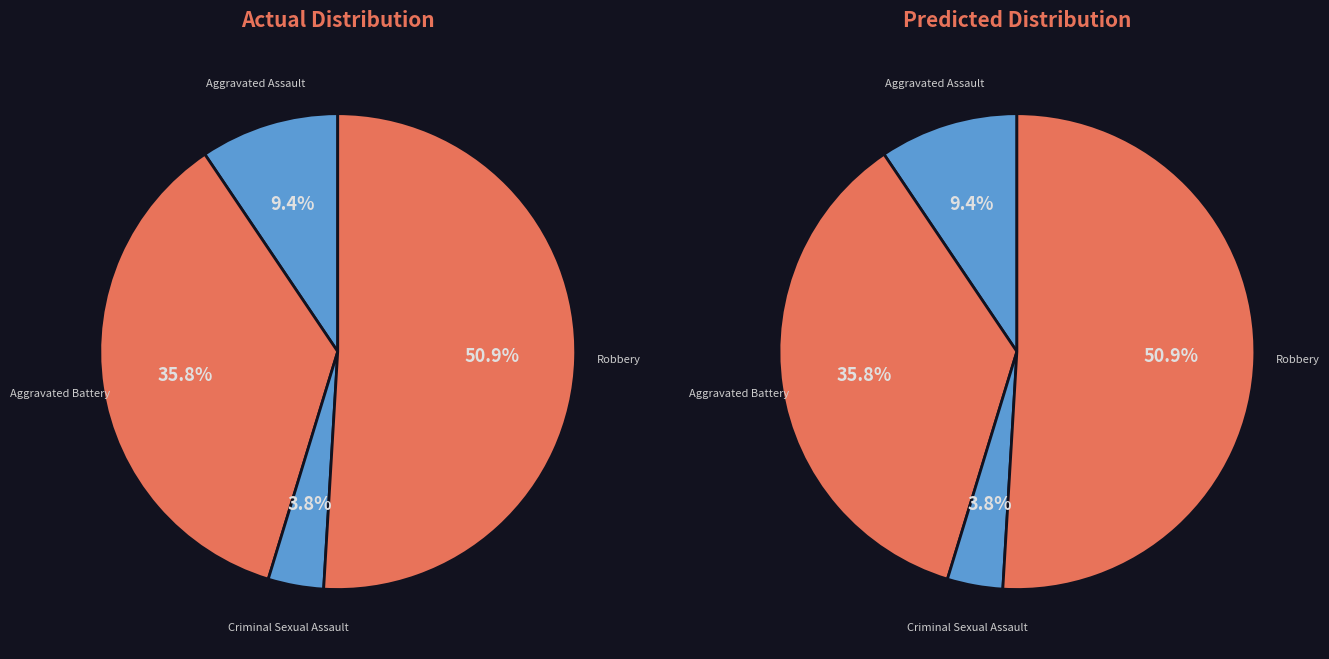

What portion of the pie excludes Homicide?

100.0%